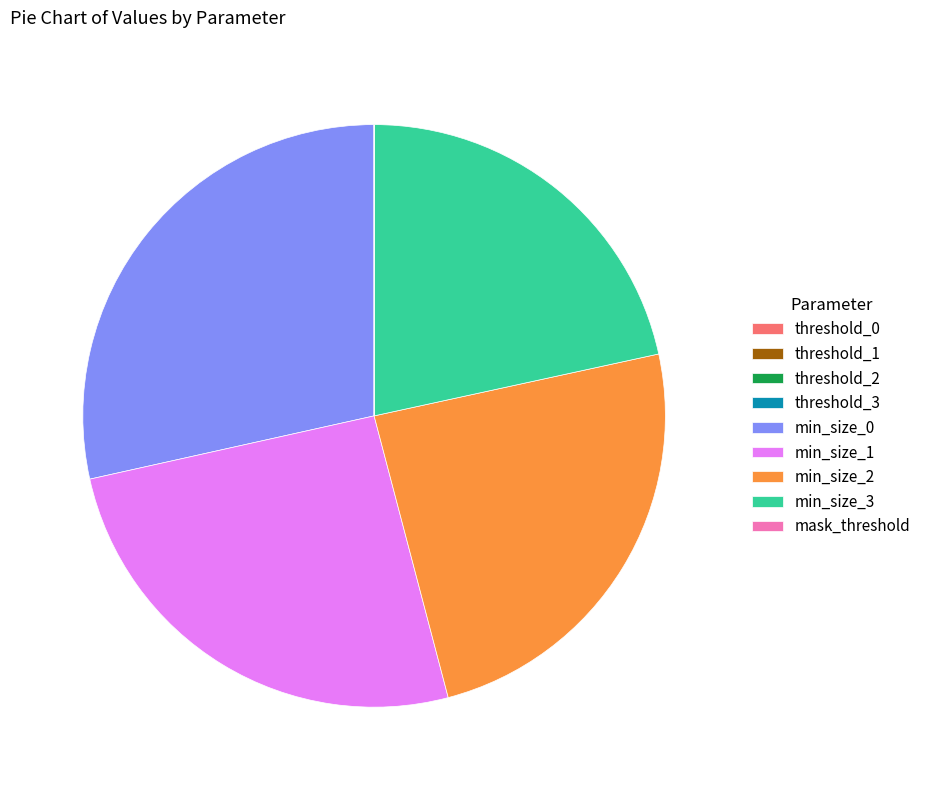

True or false: min_size_3 accounts for 22% of the total.

True